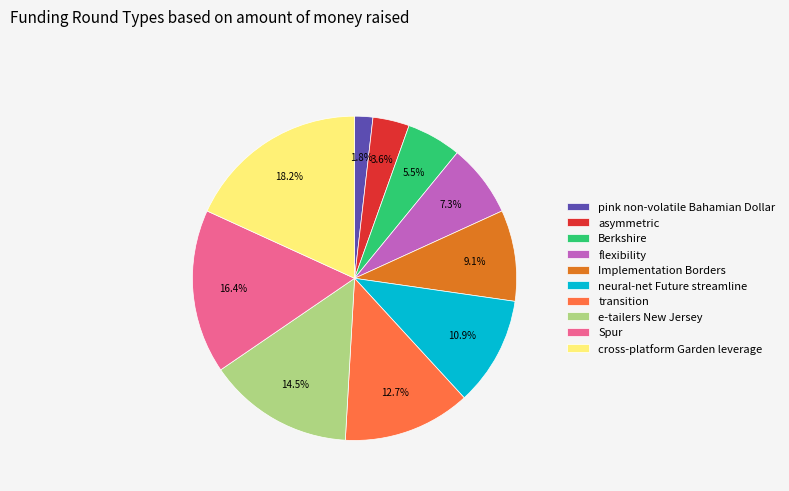

Is there any slice that represents more than half of the pie?

No